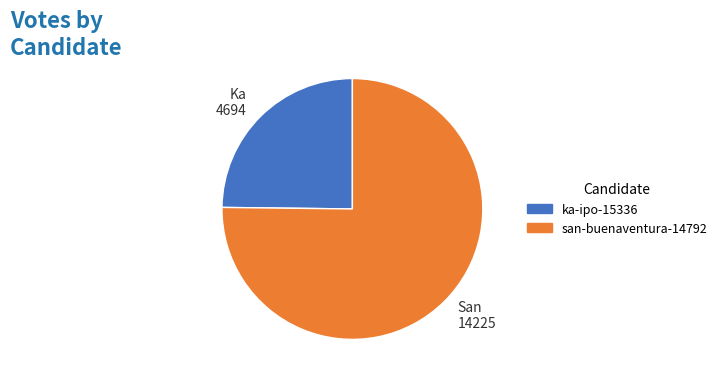

What is the largest slice in the pie chart?

san-buenaventura-14792